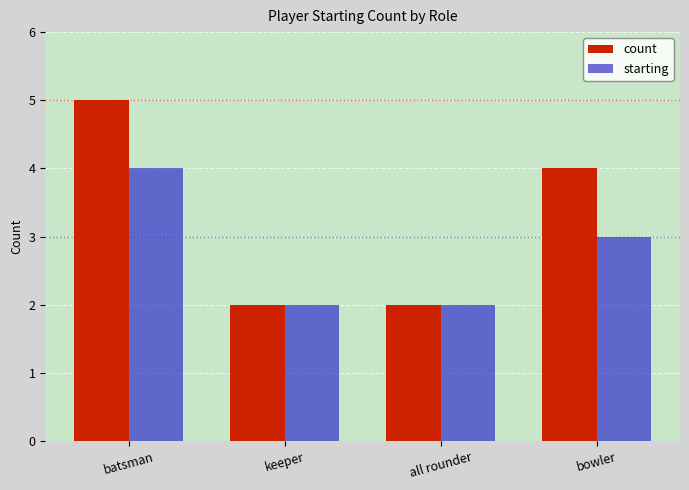

How many categories are shown in the chart?

4